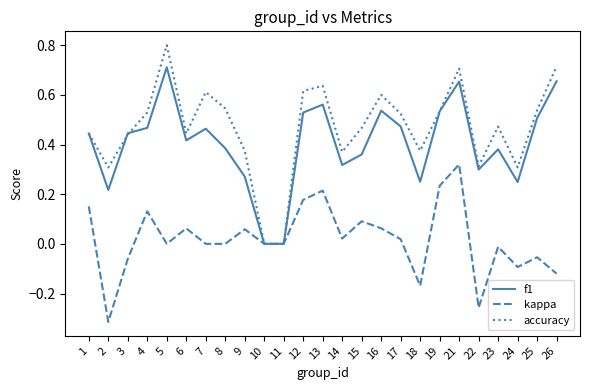

At which category does the chart reach its peak across all series?

5